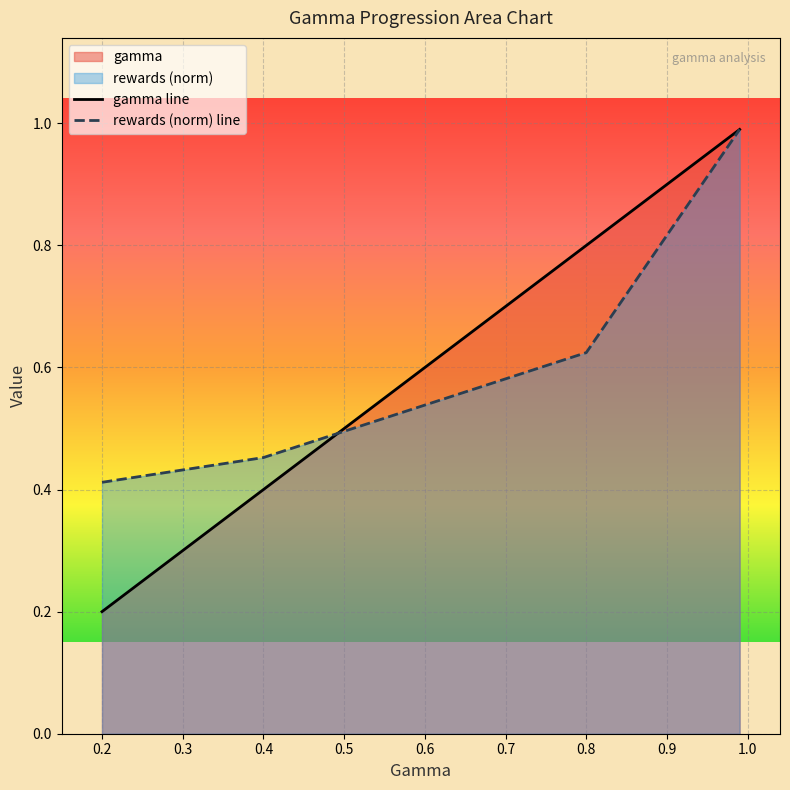

At how many categories does at least one series exceed 0?

4